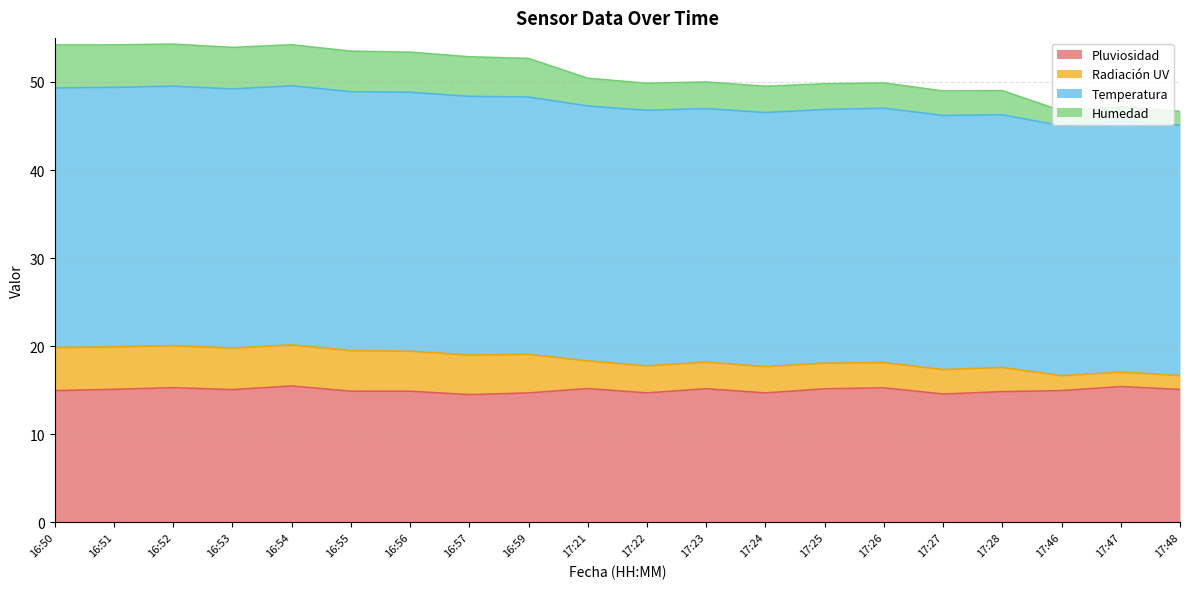

What position from the right is 16:55?

15